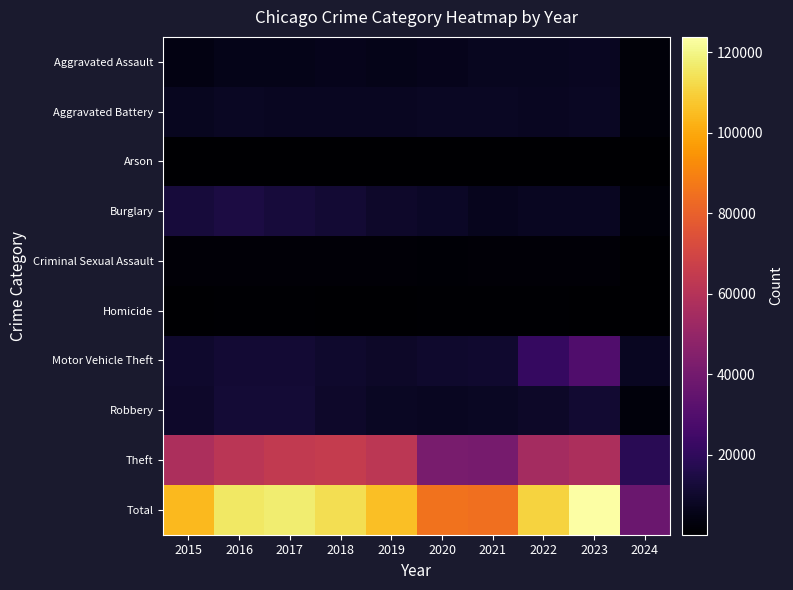

List the series in order of their peak value, lowest first.

Arson, Homicide, Criminal Sexual Assault, Aggravated Assault, Aggravated Battery, Robbery, Burglary, Motor Vehicle Theft, Theft, Total